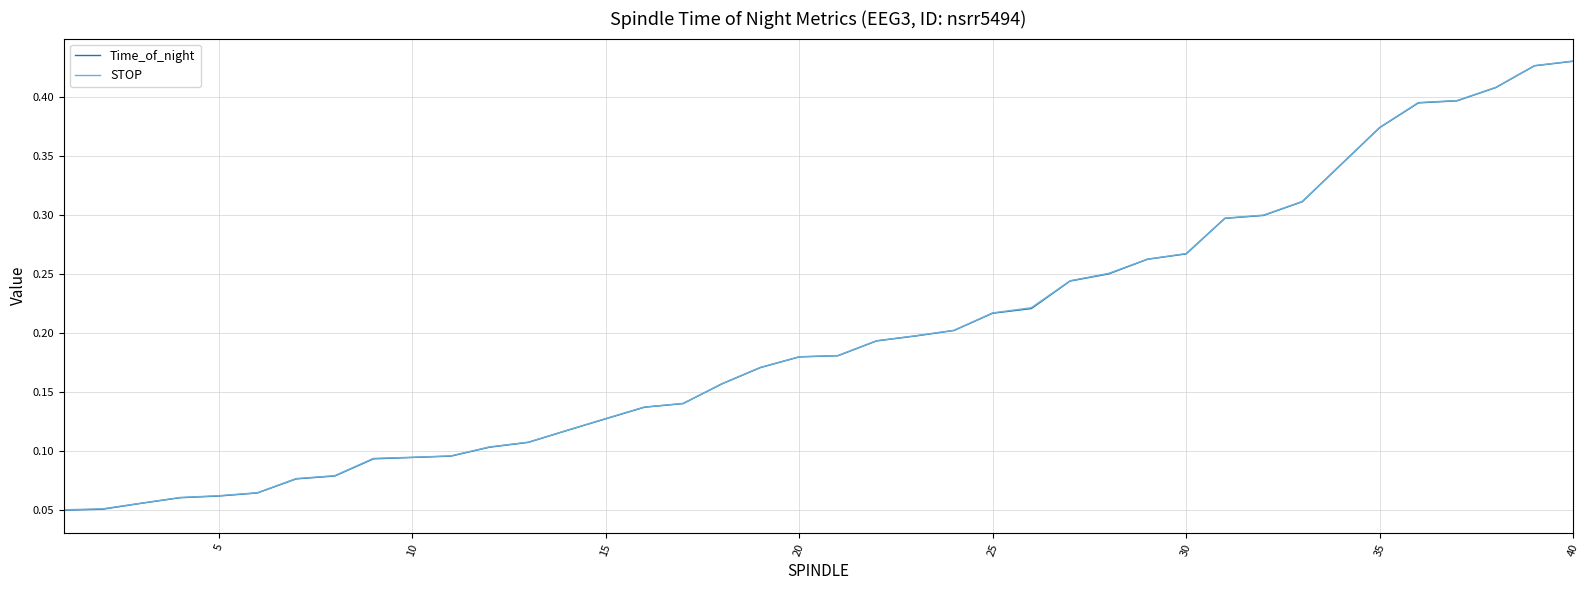

Rank the series by their average value, from lowest to highest.

Time_of_night, STOP